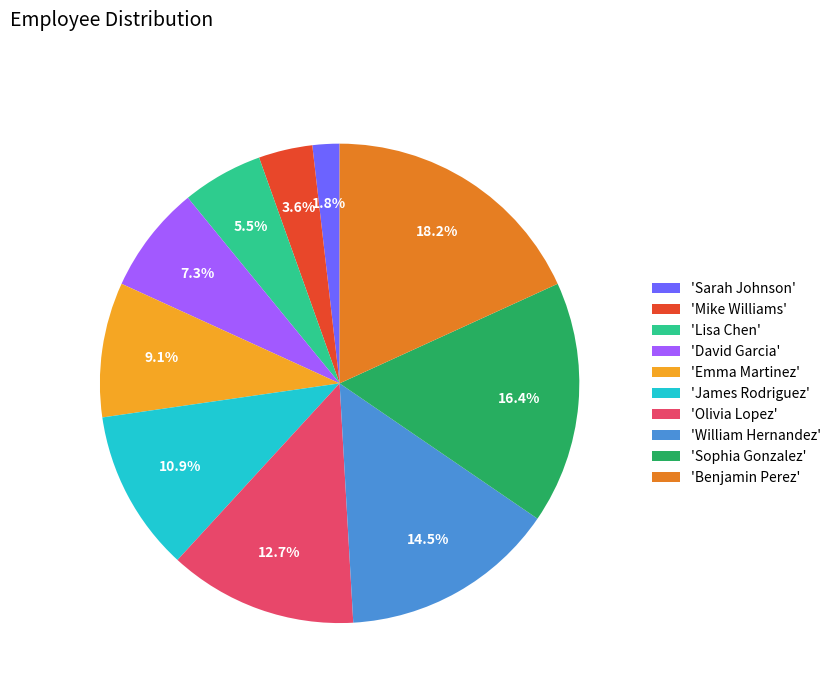

Which slice is the smallest?

'Sarah Johnson'